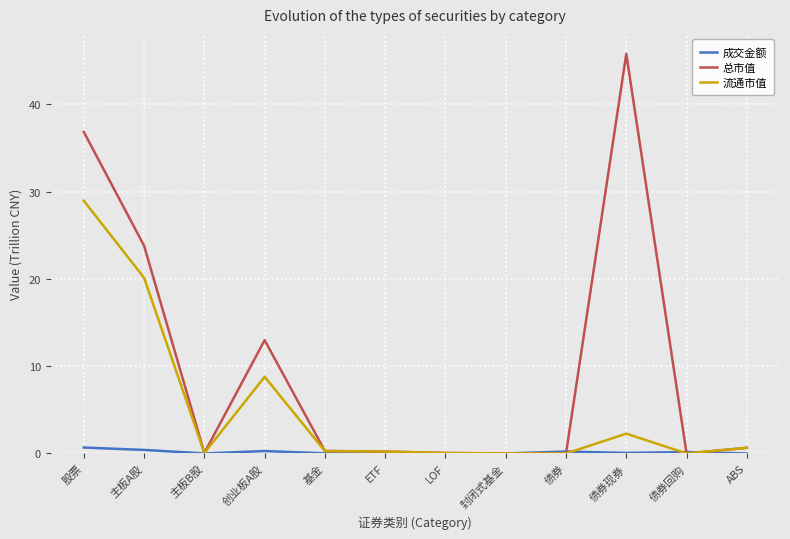

Rank the series by their average value, from lowest to highest.

成交金额, 流通市值, 总市值